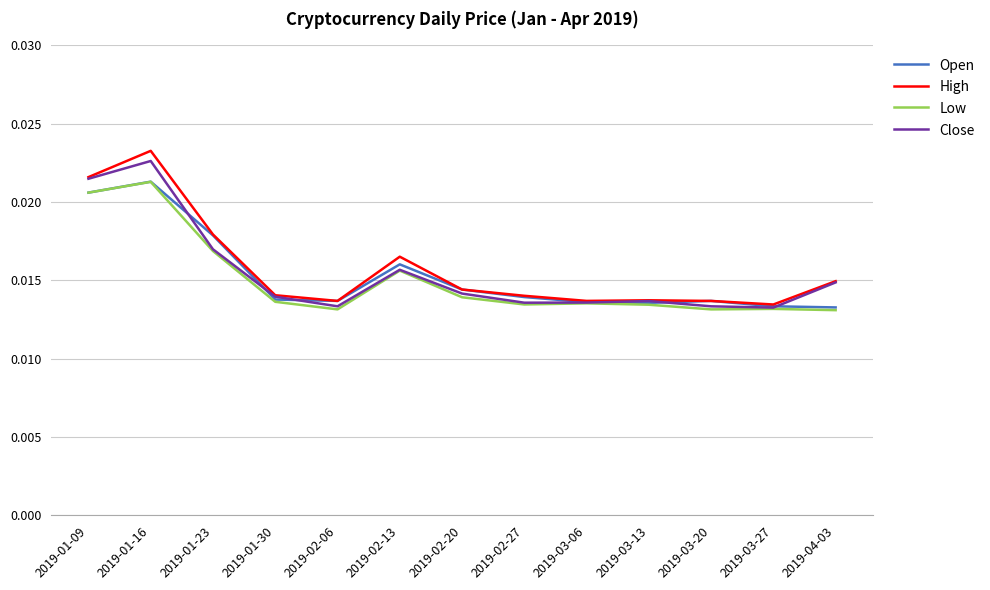

What position from the left is 2019-01-16?

2